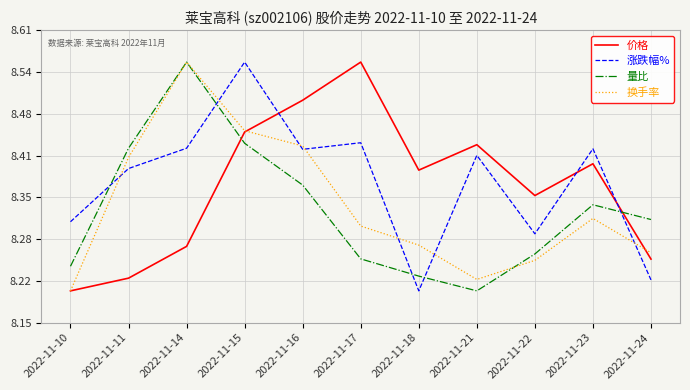

Is the value of 量比 at 2022-11-24 greater than the value of 换手率 at 2022-11-10?

Yes